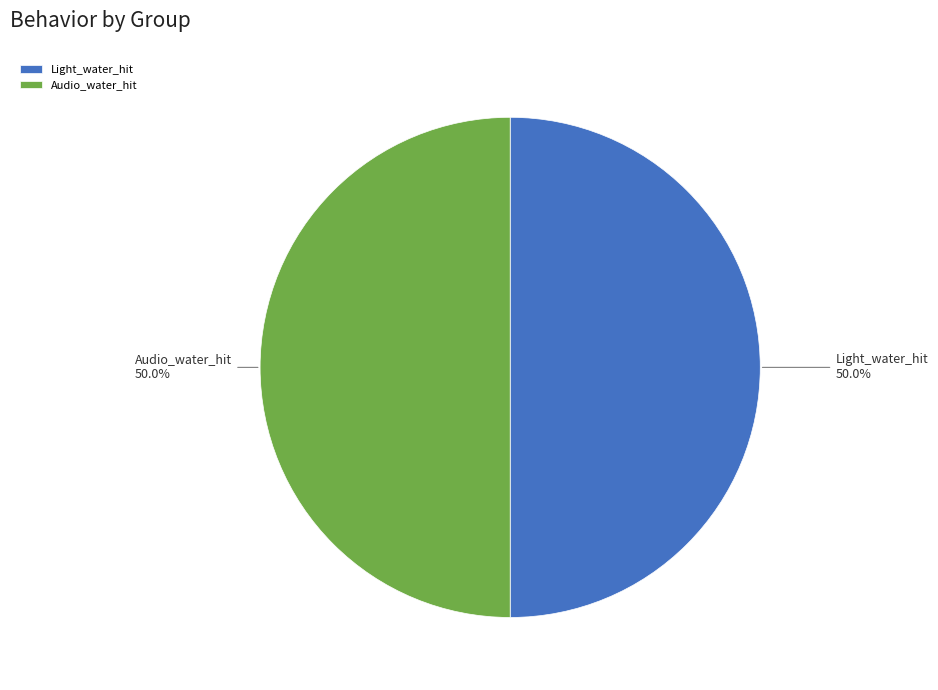

Do Audio_water_hit and Light_water_hit together represent more than half of the pie?

Yes